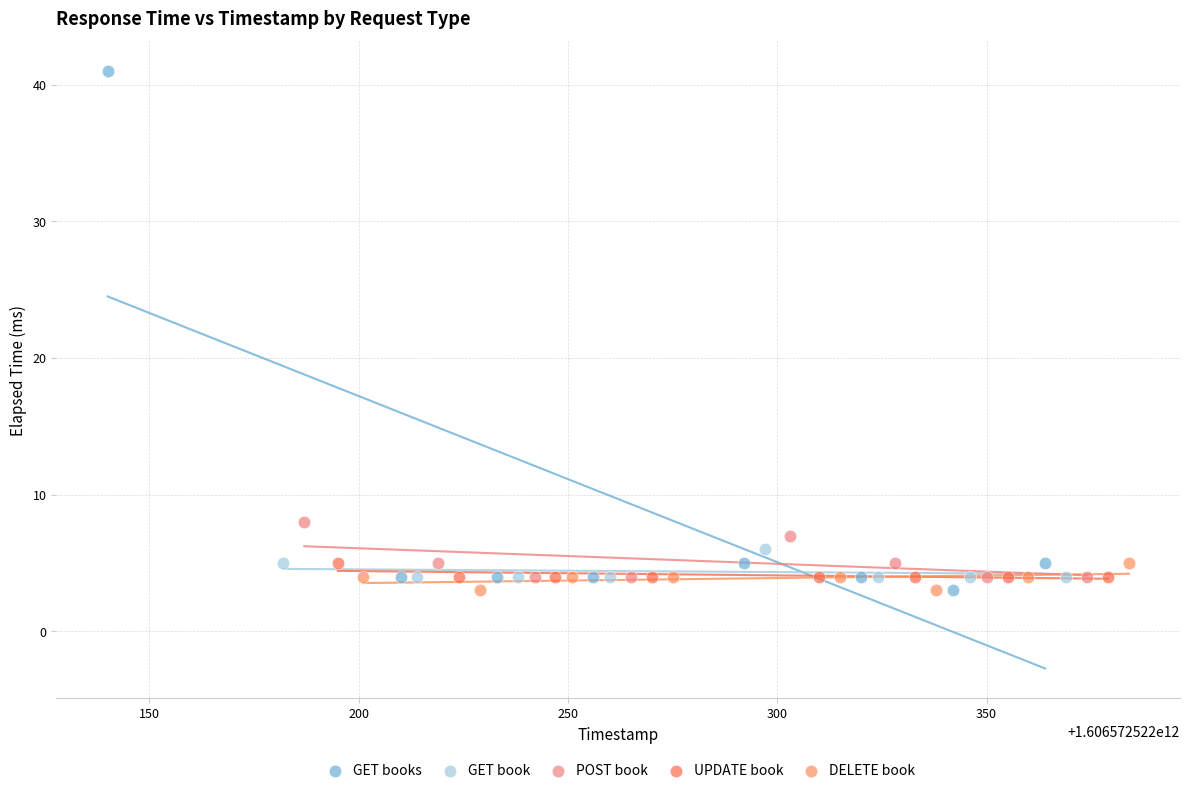

Which series contains the highest Y value?

GET books